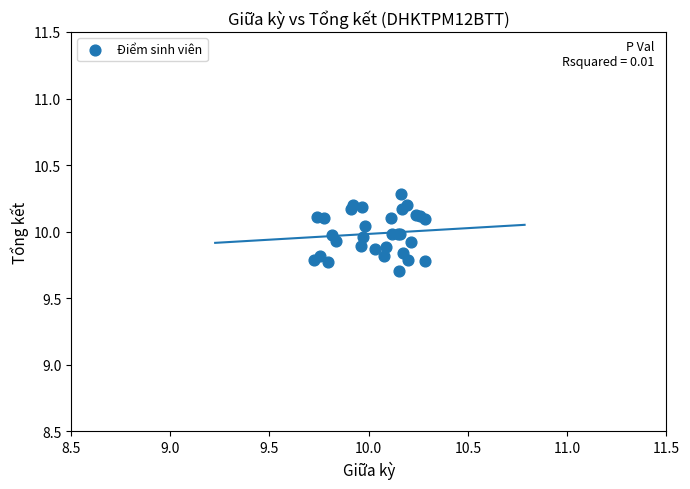

What Y value in the scatter plot is closest to 9?

9.7